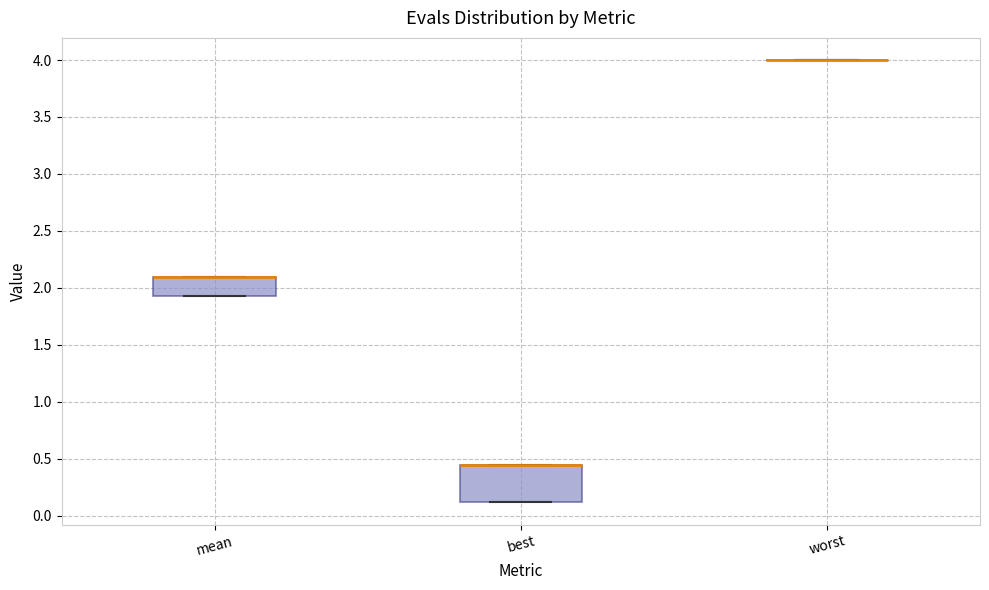

Reading left to right, transcribe this box plot: for each box, give where its median line is, the range the box spans, and where its two whiskers end, as read against the y-axis. The values are not printed on the chart, so give them approximately, as read against the axis.

mean: median 2.10 (drawn on the box's upper edge), box 1.95 to 2.10, whiskers 1.95 to 2.10
best: median 0.45 (drawn on the box's upper edge), box 0.10 to 0.45, whiskers 0.10 to 0.45
worst: box collapsed to a line at 4.00, whiskers 4.00 to 4.00